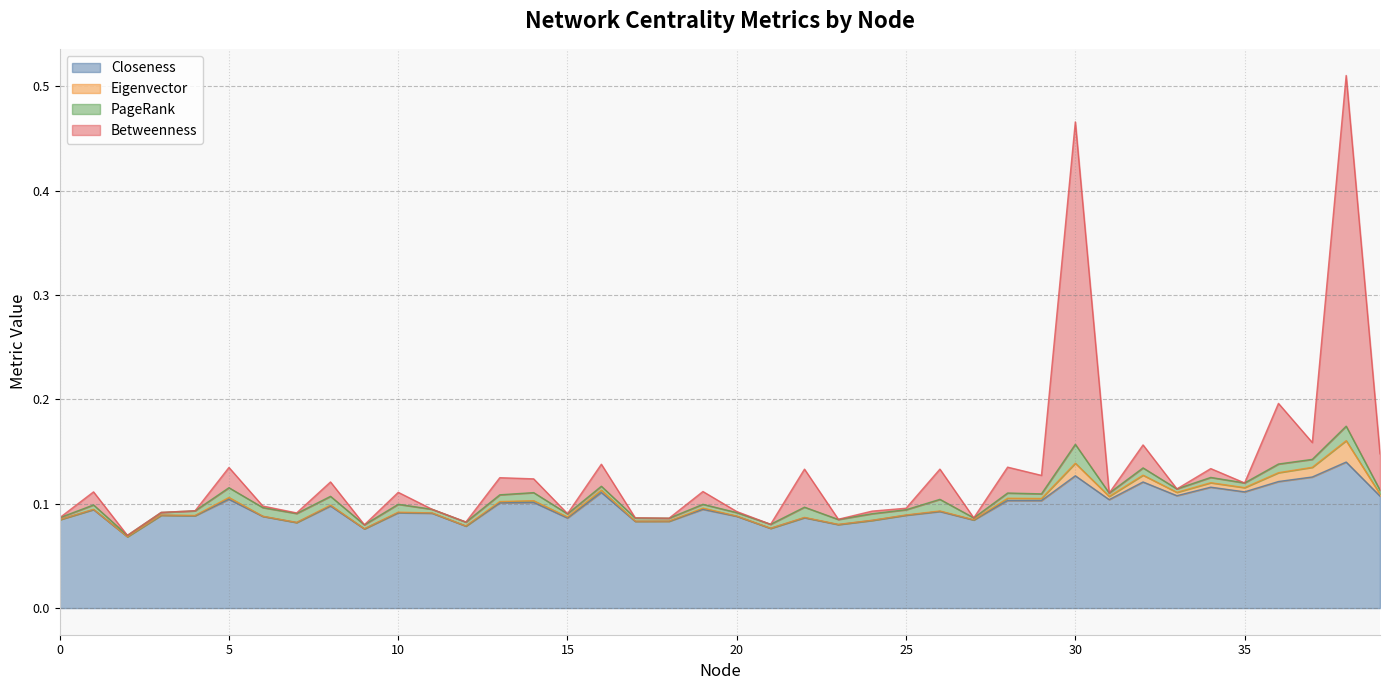

At which category is the sum across all series the highest?

38